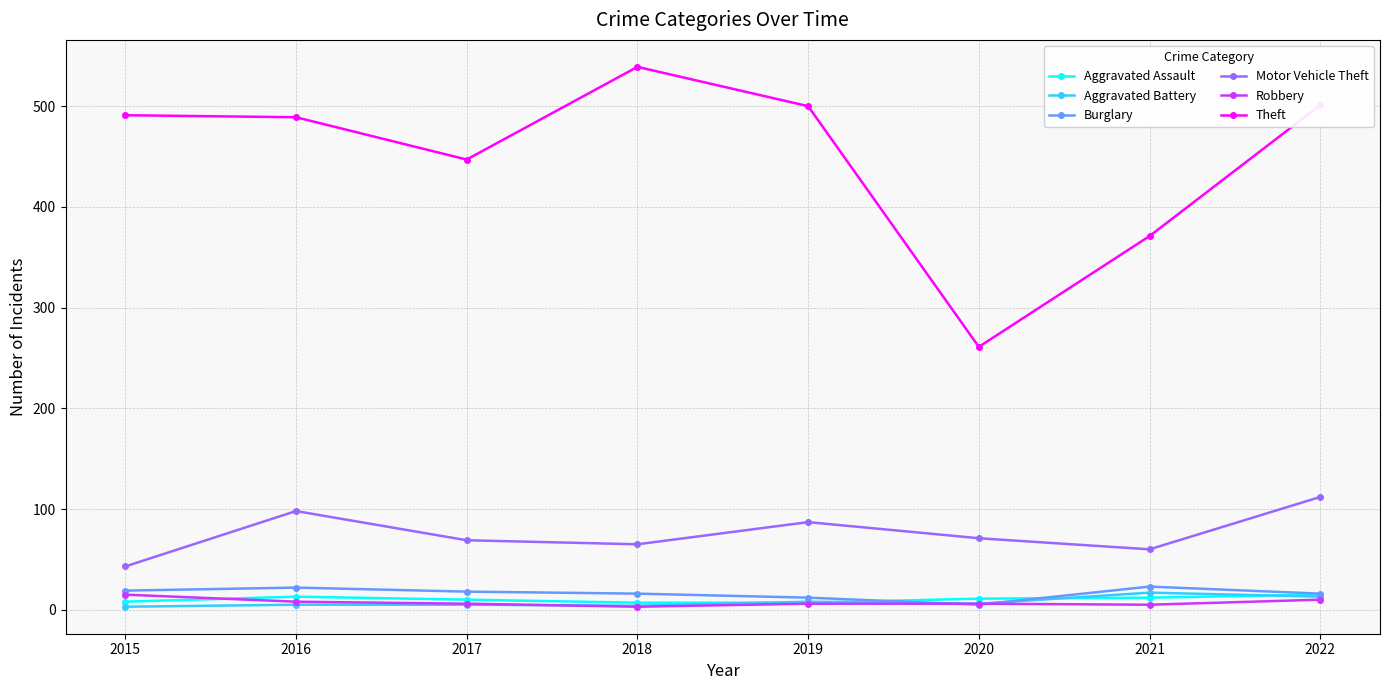

At which category does the chart reach its peak across all series?

2018